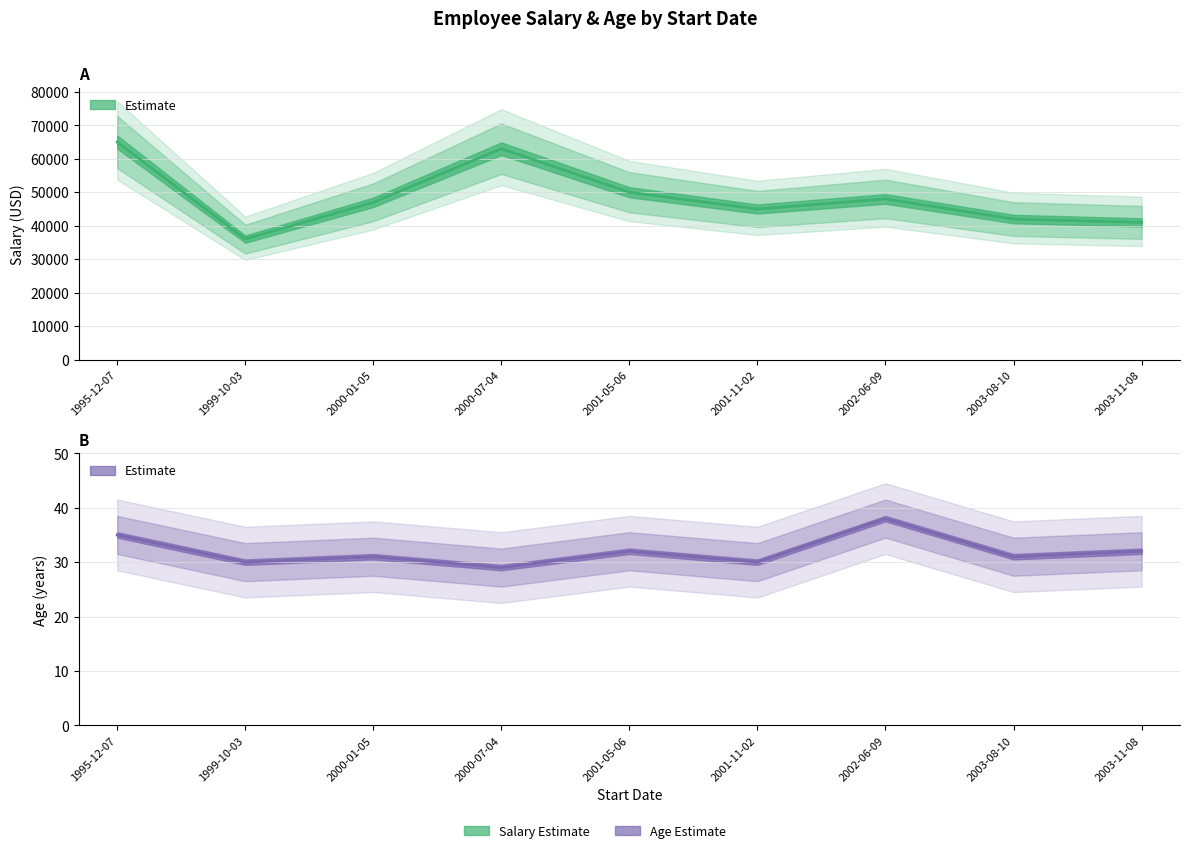

Which label corresponds to the largest value in the chart?

1995-12-07